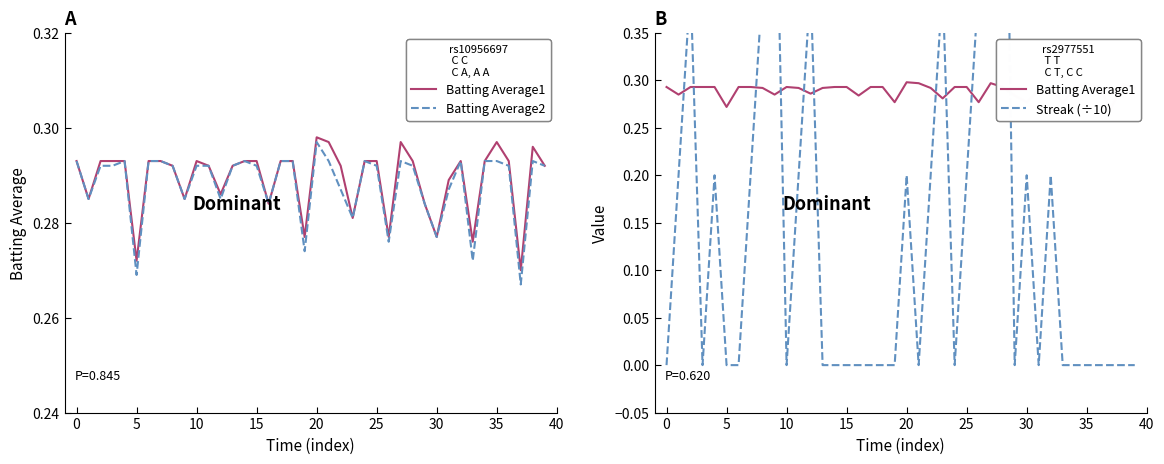

How many lines are shown in the chart?

3